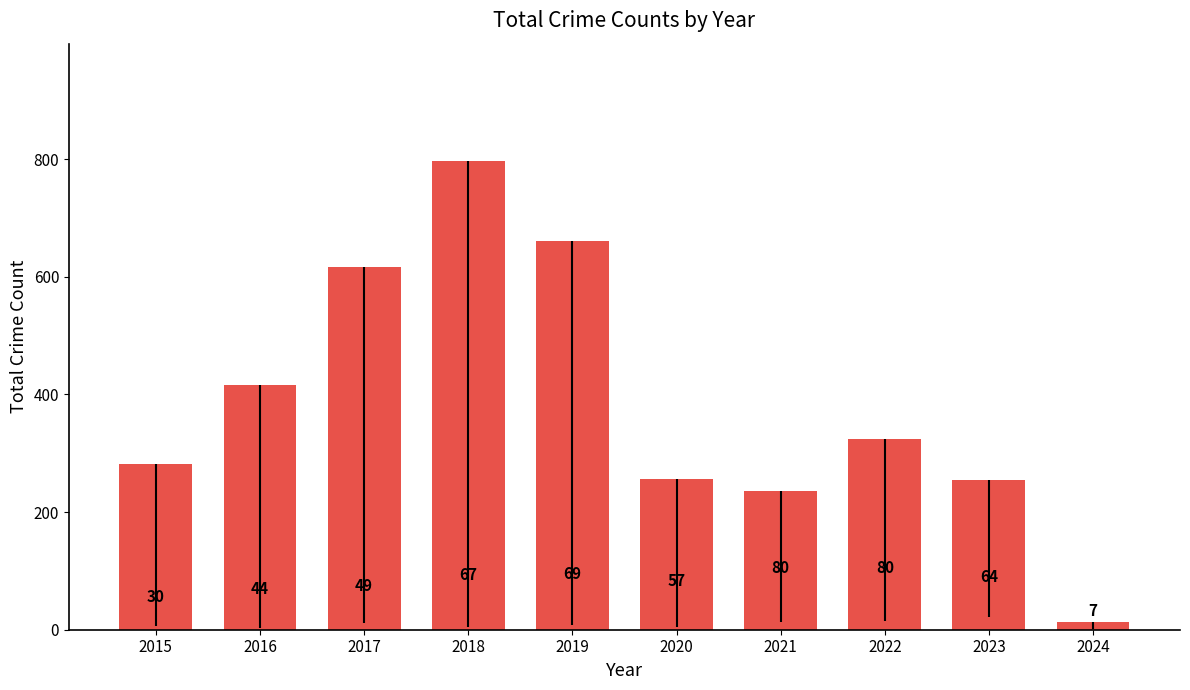

Reading left to right, list all the values displayed in this chart.

282	416	617	797	660	257	235	324	255	13